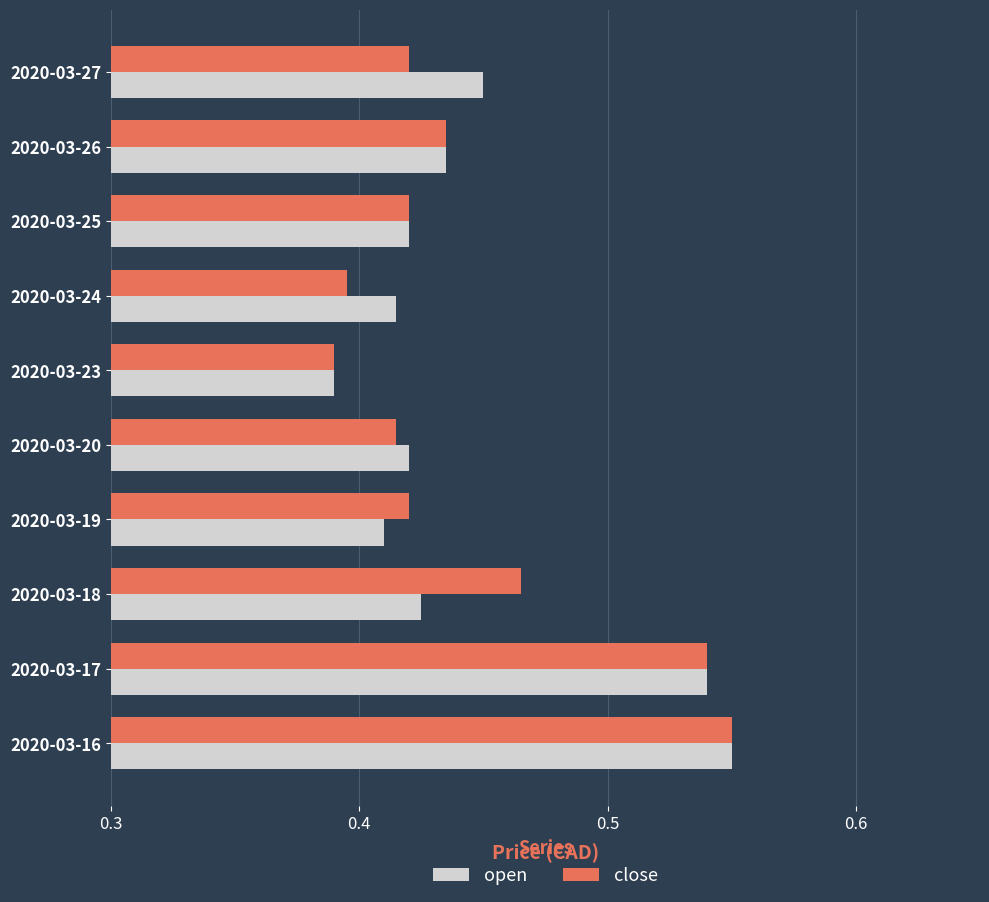

What is the sum of the open values at 2020-03-19 and 2020-03-18?

0.8